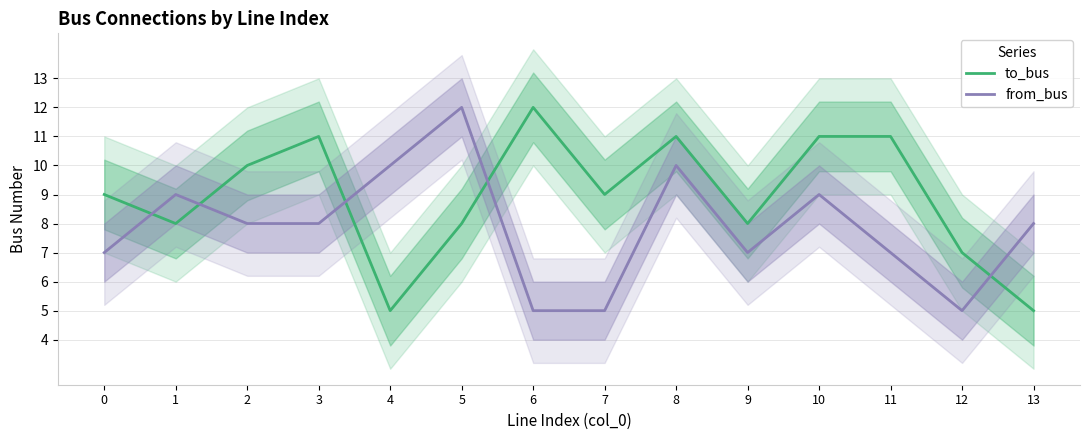

What value does the from_bus series have at 4?

10